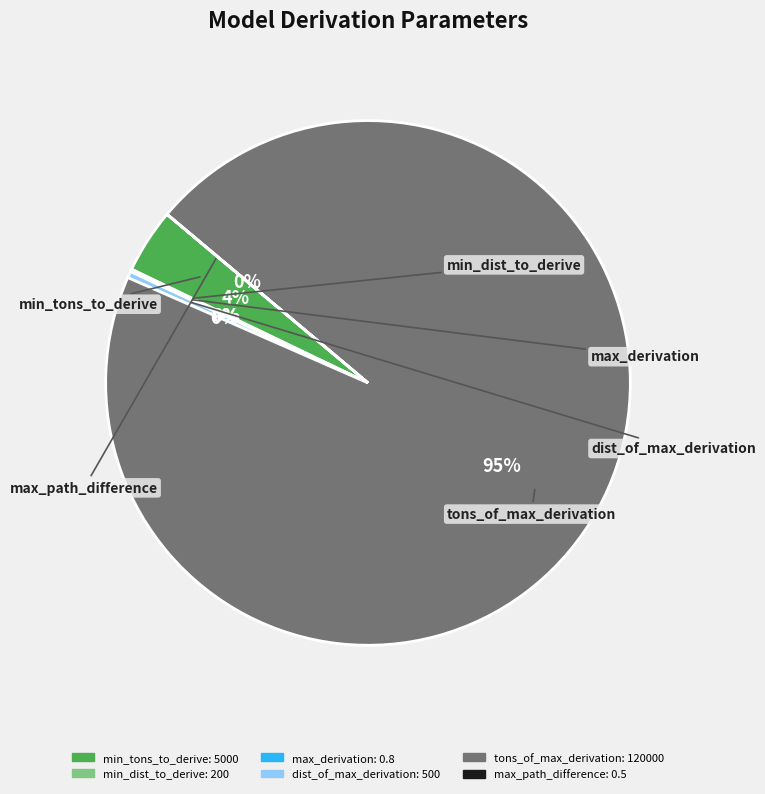

To the nearest percent, what is the average slice percentage?

17%